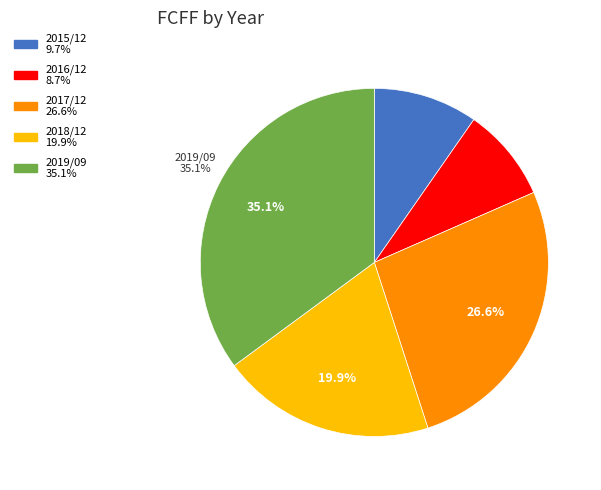

Count the number of slices in the pie.

5